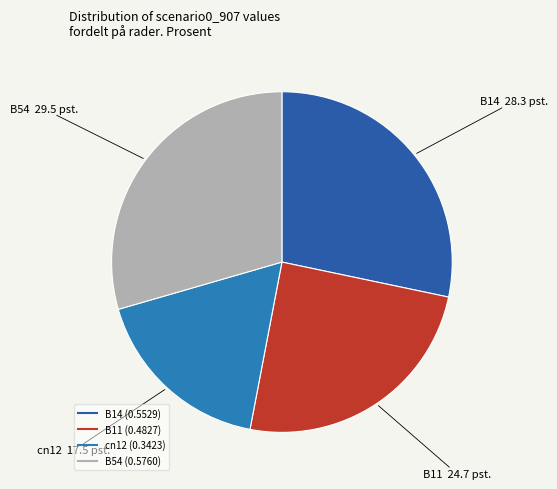

How many segments does this pie chart have?

4